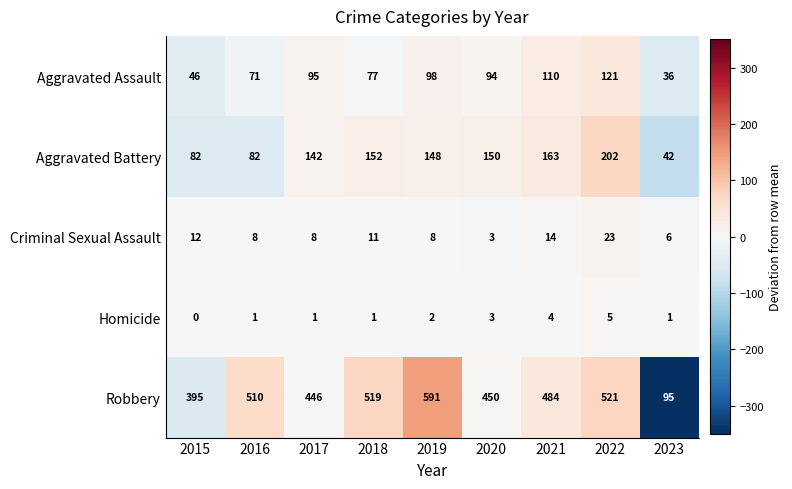

At which category is the sum across all series the highest?

2022